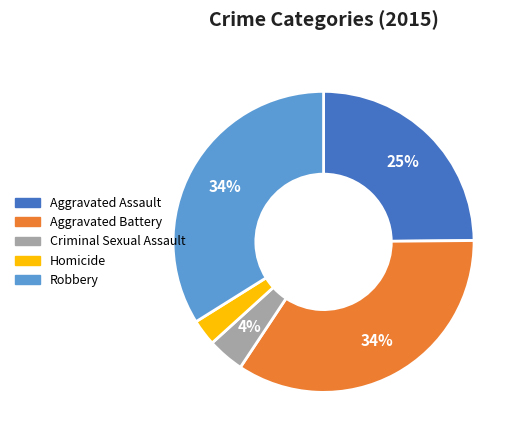

To the nearest percent, what is the average slice percentage?

20%